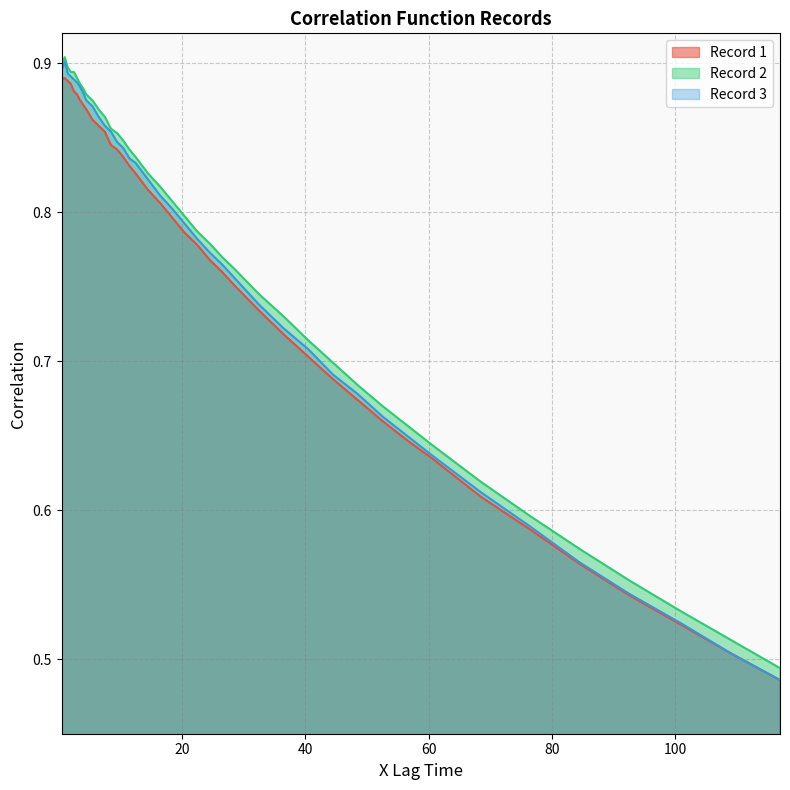

Which series has the largest range (max minus min)?

Record 3